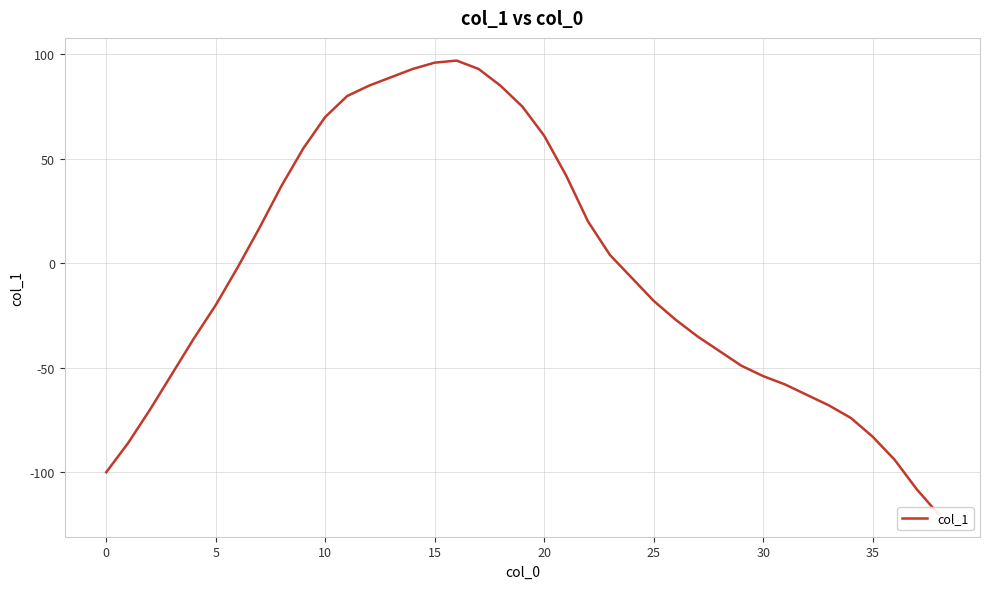

True or false: the data shows 153 at 13.

False